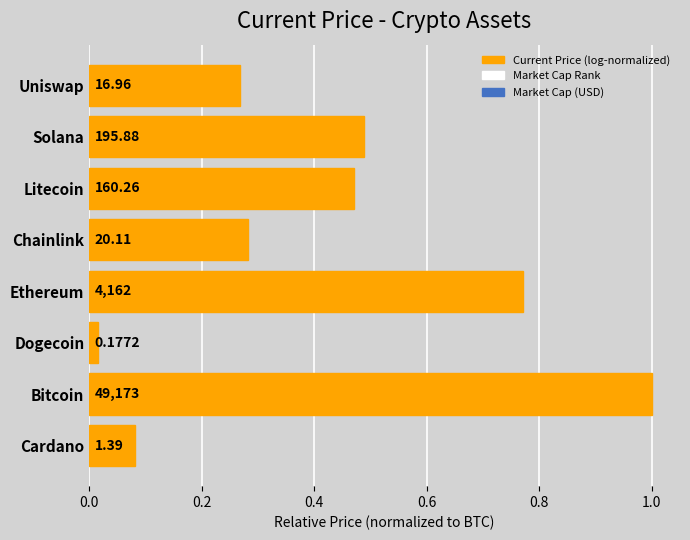

What is the sum of all values?

3.4